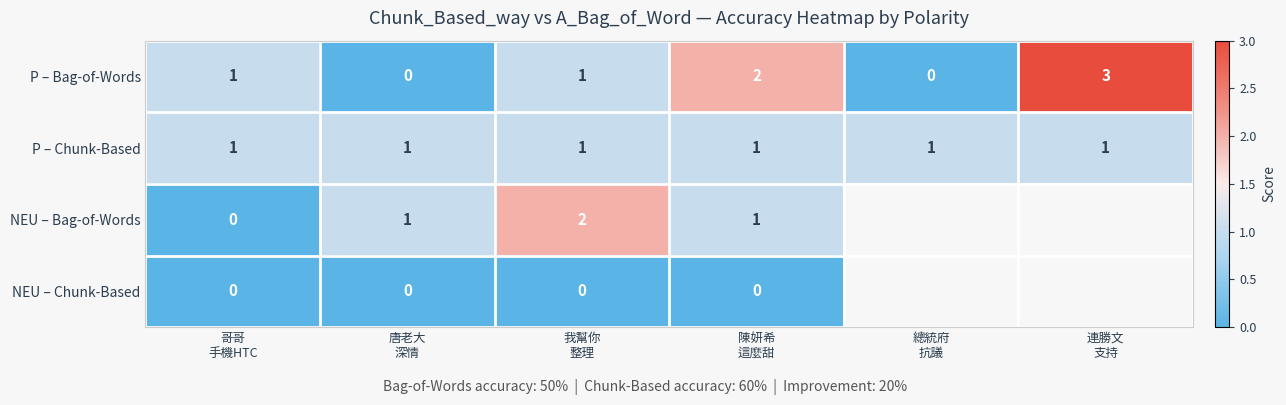

Count the number of categories in the chart.

6